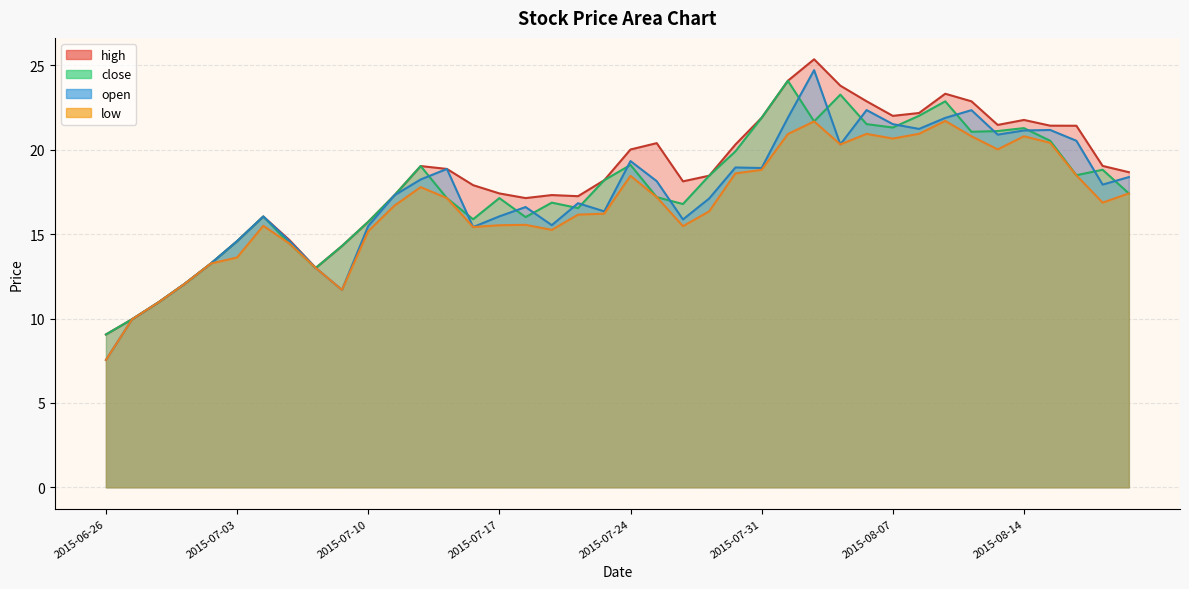

Which series changed the most between 2015-07-16 and 2015-07-23?

close